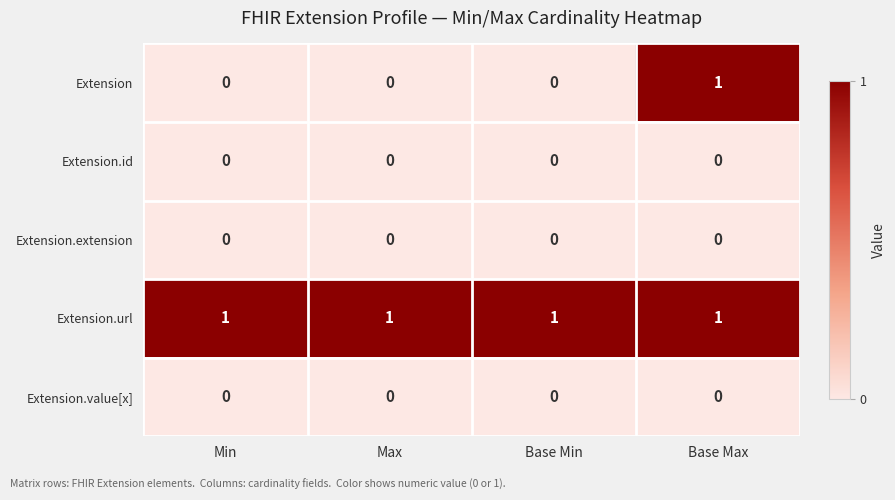

How many data points does each series have?

4